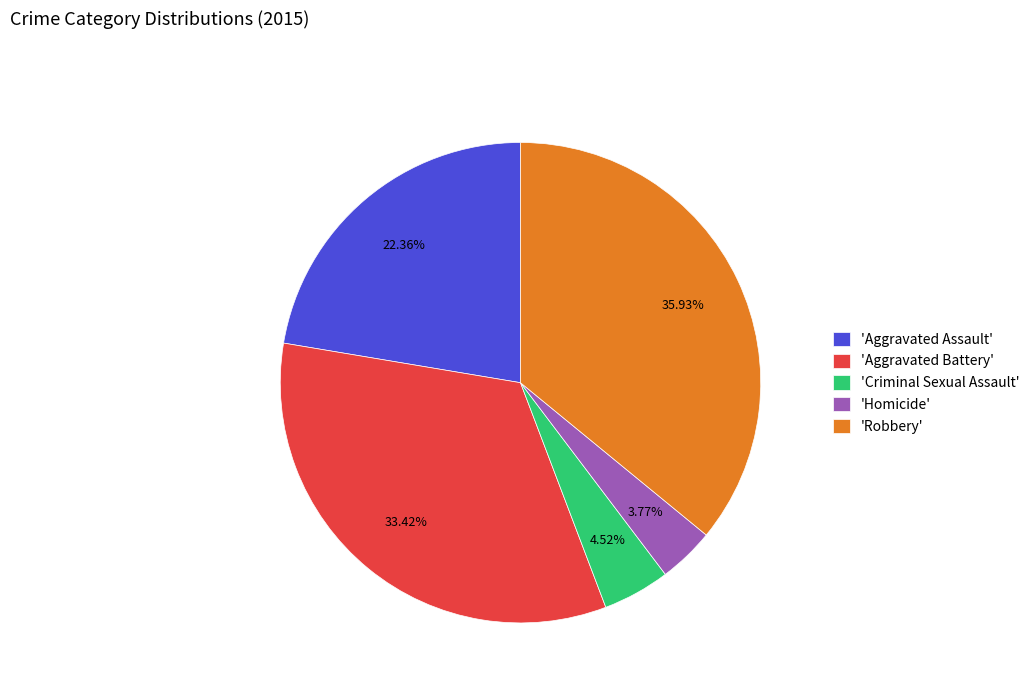

Is there any slice that represents more than half of the pie?

No